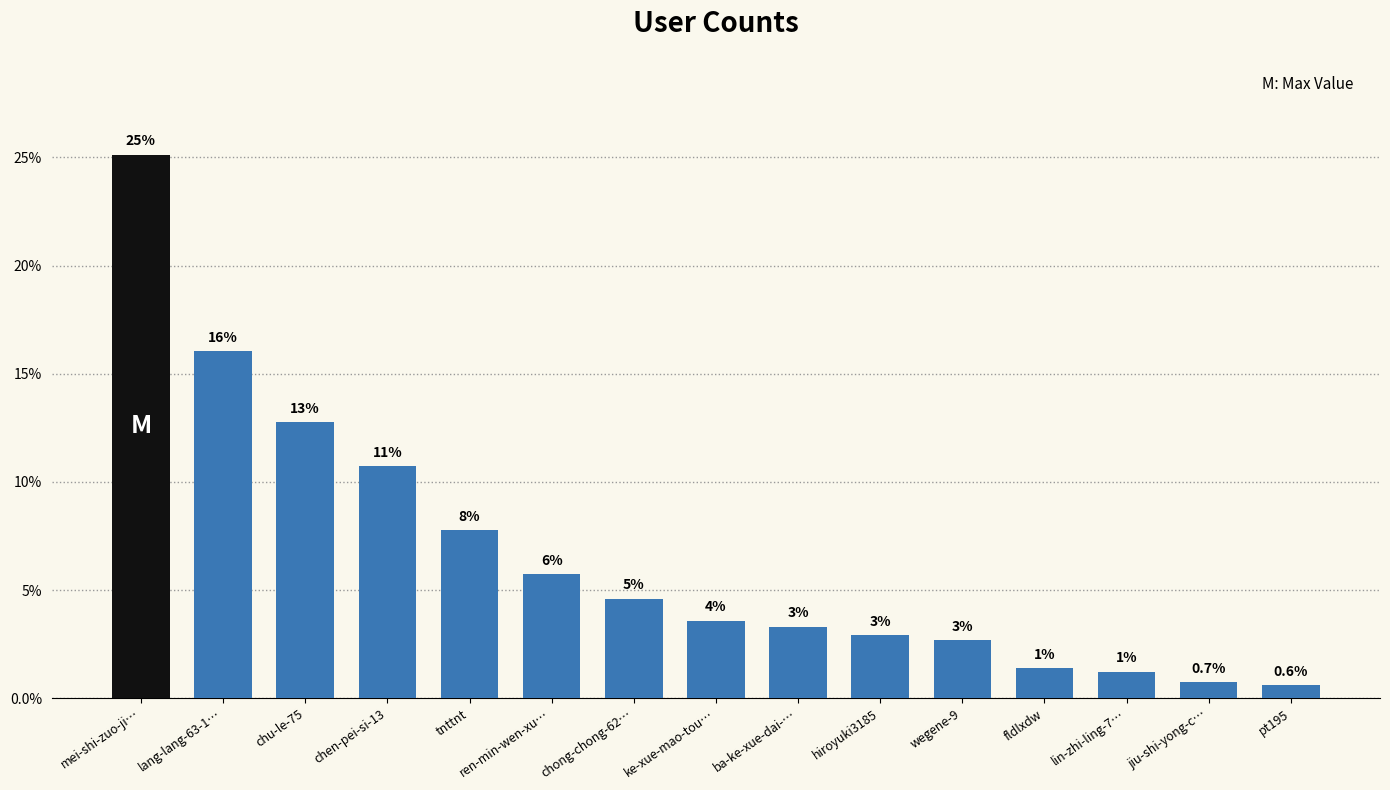

What is the value of the 14th bar from the left?

0.7